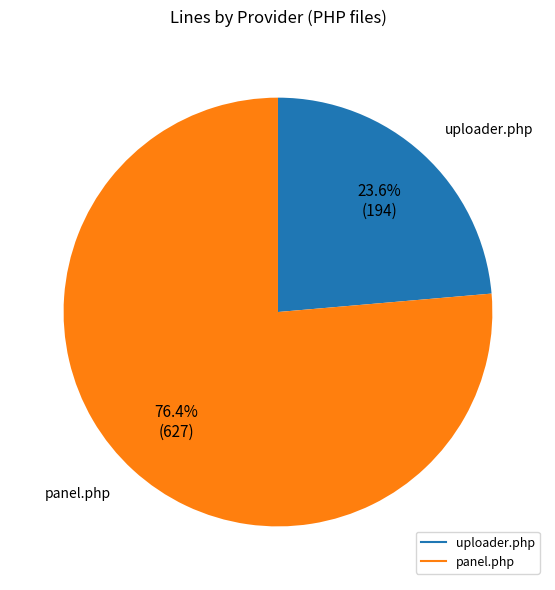

Is there any slice that represents more than half of the pie?

Yes